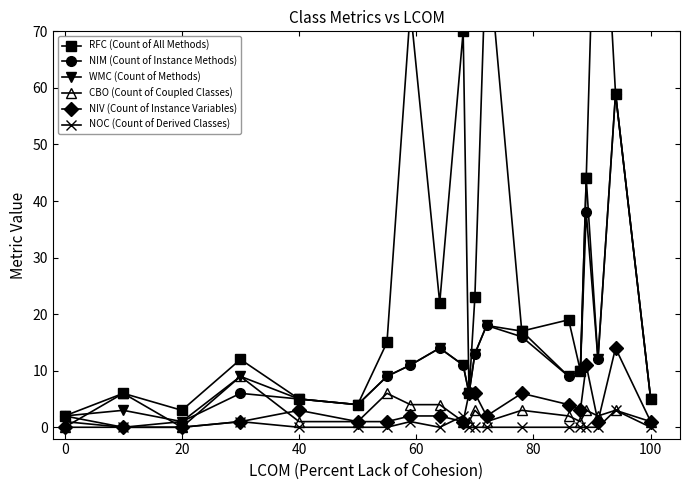

What is the maximum value for CBO (Count of Coupled Classes)?

9